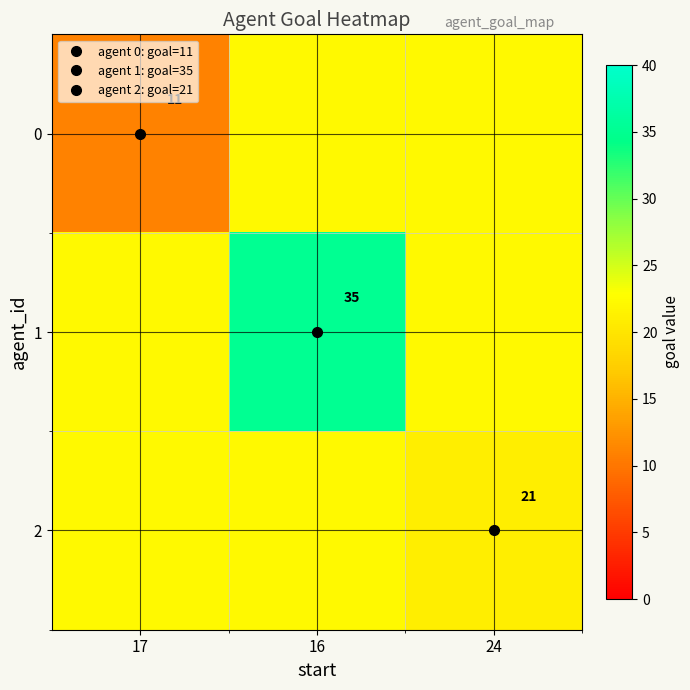

At which label does 0 first exceed 22?

16